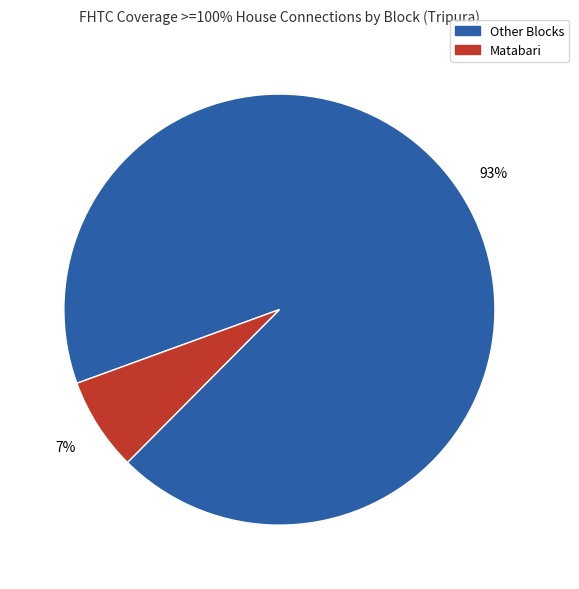

Which has a higher value, Matabari or Other Blocks?

Other Blocks